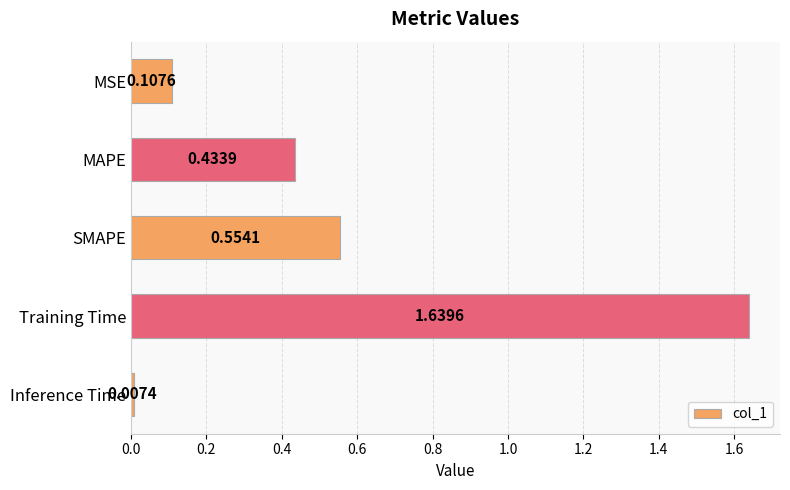

What is the sum of the values at MAPE and SMAPE?

1.0